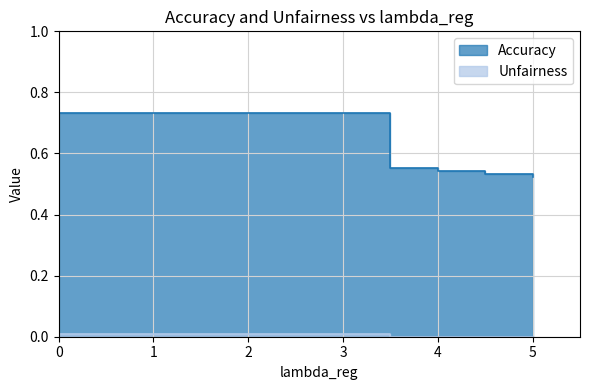

Count the Accuracy values in the range 0 to 1.

11